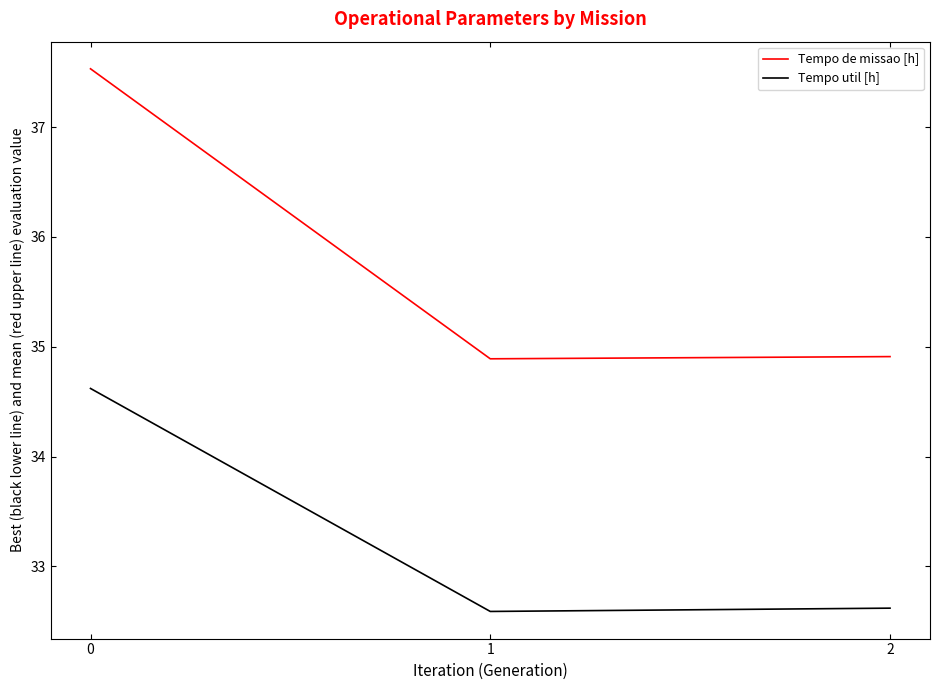

What is the greatest value displayed?

37.5